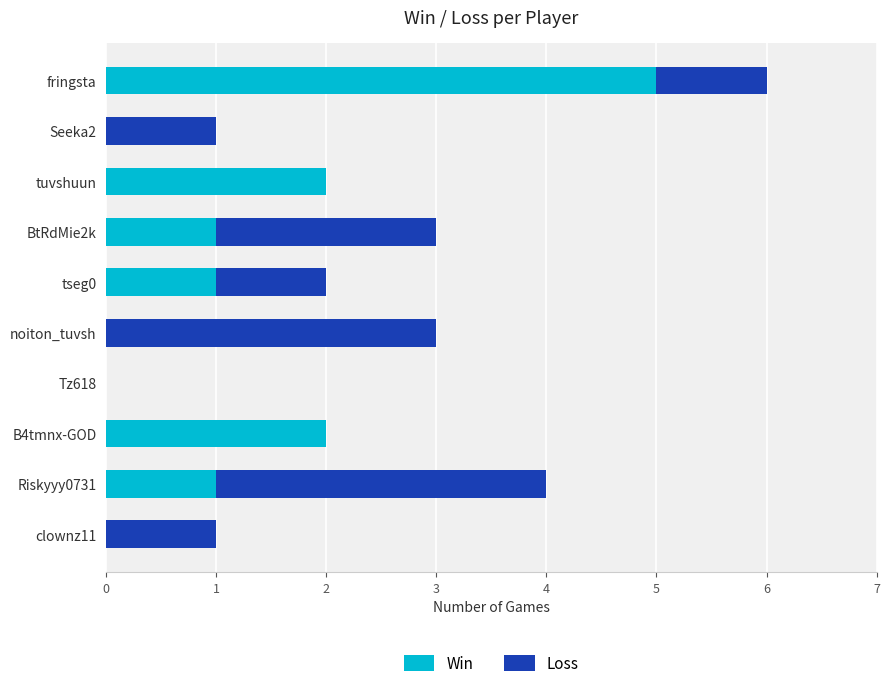

Is it true that Win equals 5 at fringsta?

True